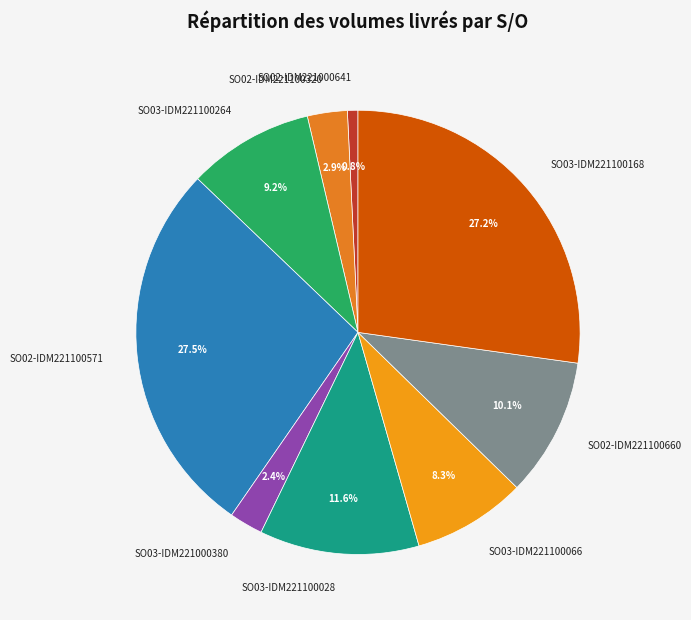

Does SO02-IDM221100660 represent more than half of the total?

No